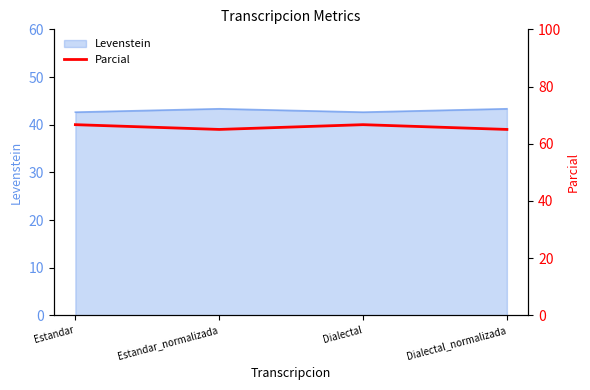

What is the ratio of the value at Dialectal_normalizada to the value at Dialectal?

1.0